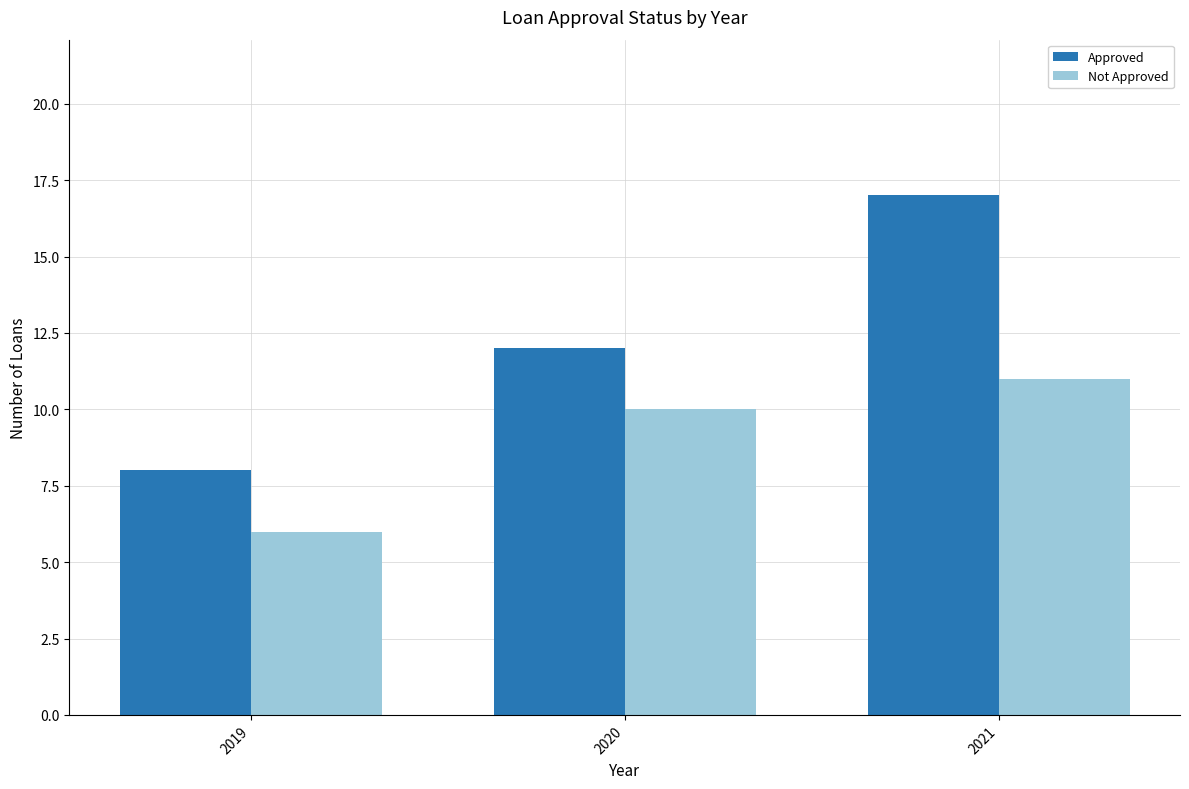

At which label does Approved reach its peak?

2021